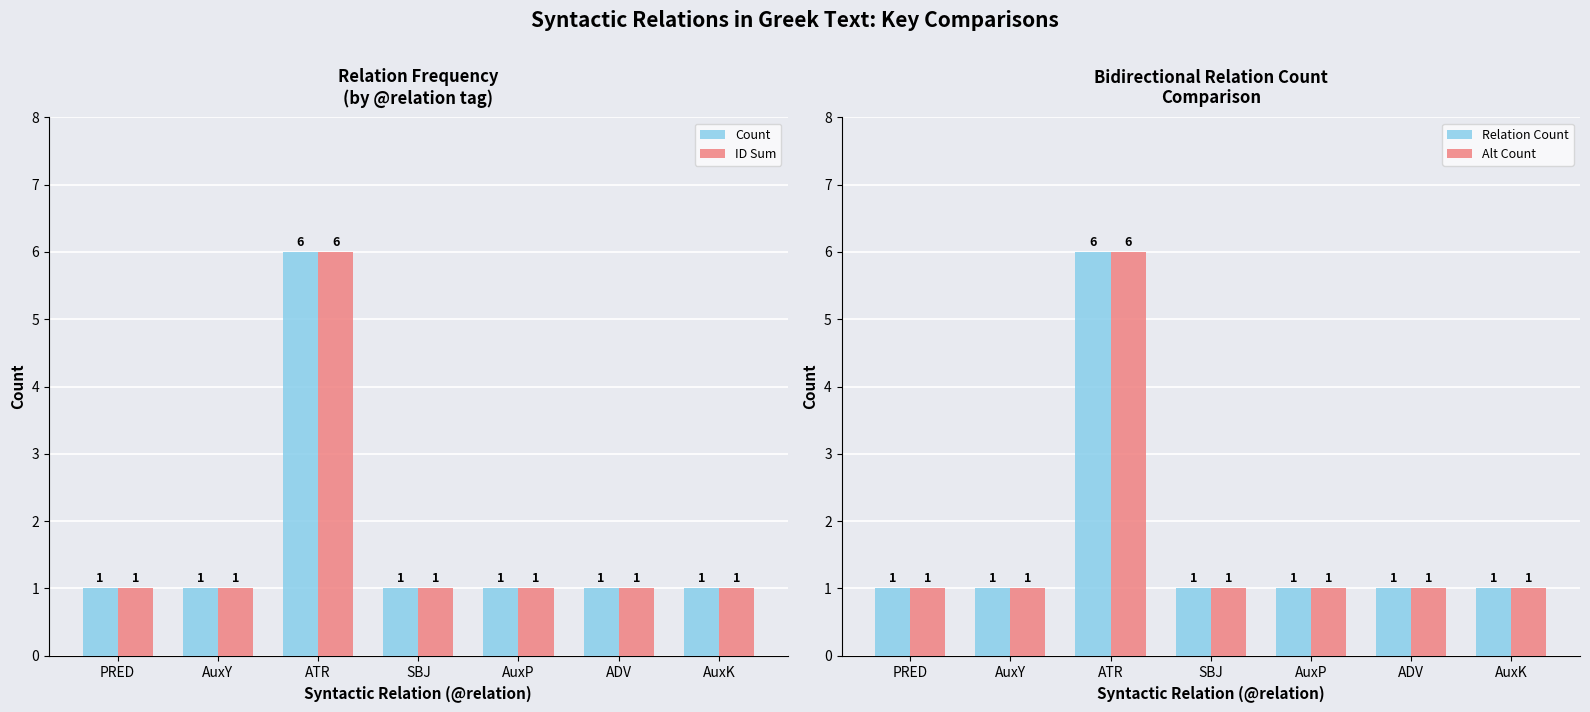

What is the average value of the Alt Count series?

2